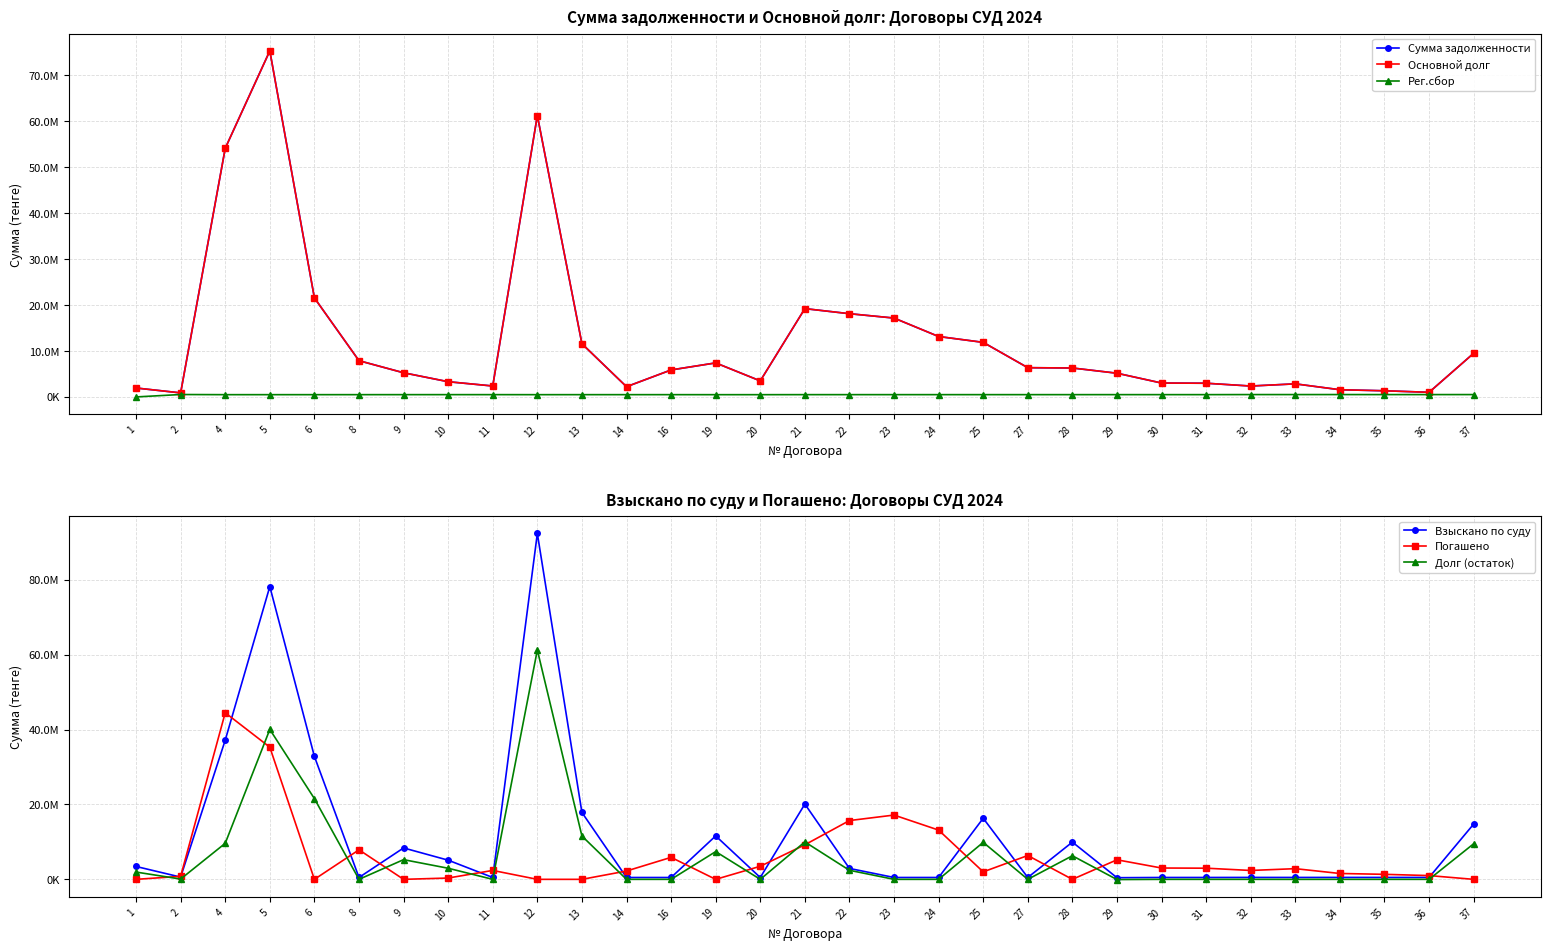

How many intersections are there between Рег.сбор and Взыскано по суду?

1